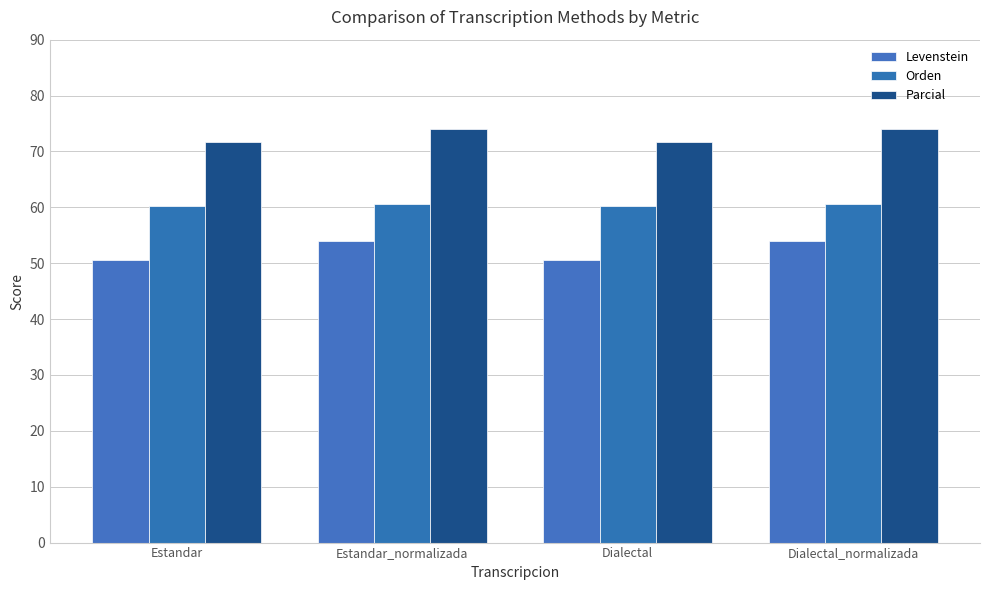

Count the number of categories in the chart.

4